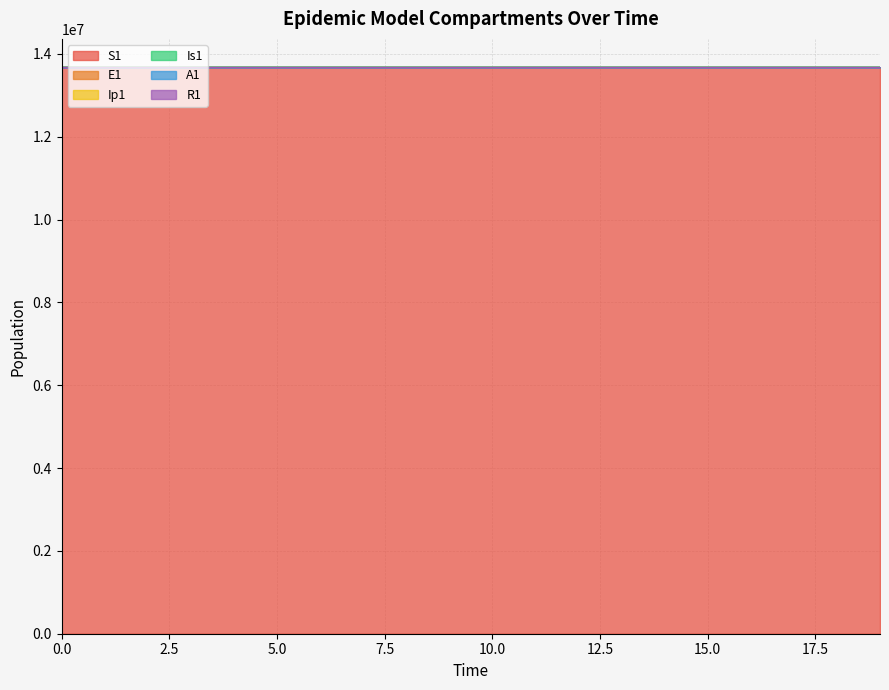

What is the difference between the Is1 values at 6 and 5?

2.1